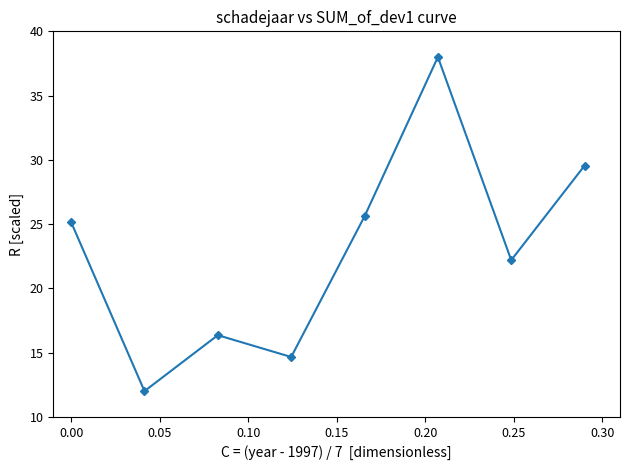

What is the greatest value displayed?

38.0